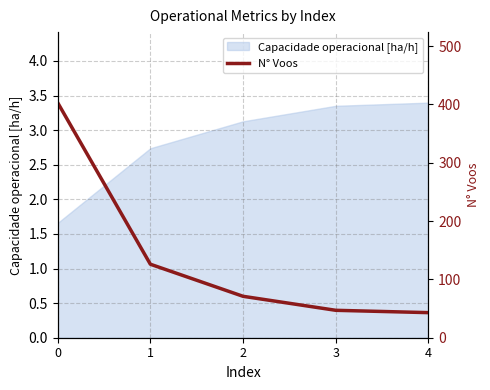

Is it true that Capacidade operacional [ha/h] equals 1.7 at 3?

False